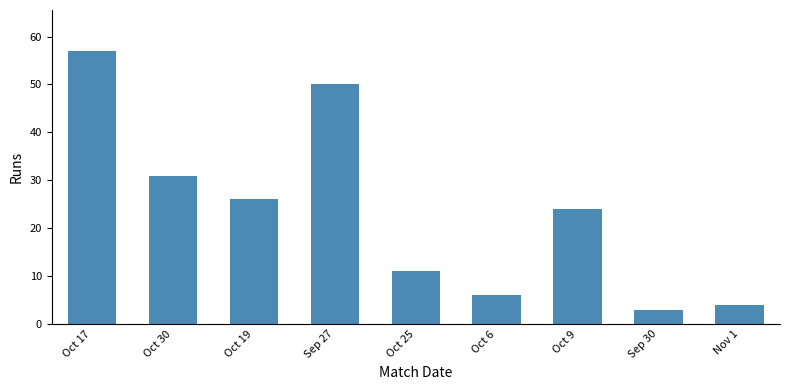

The value at Oct 9 is 35. True or false?

False